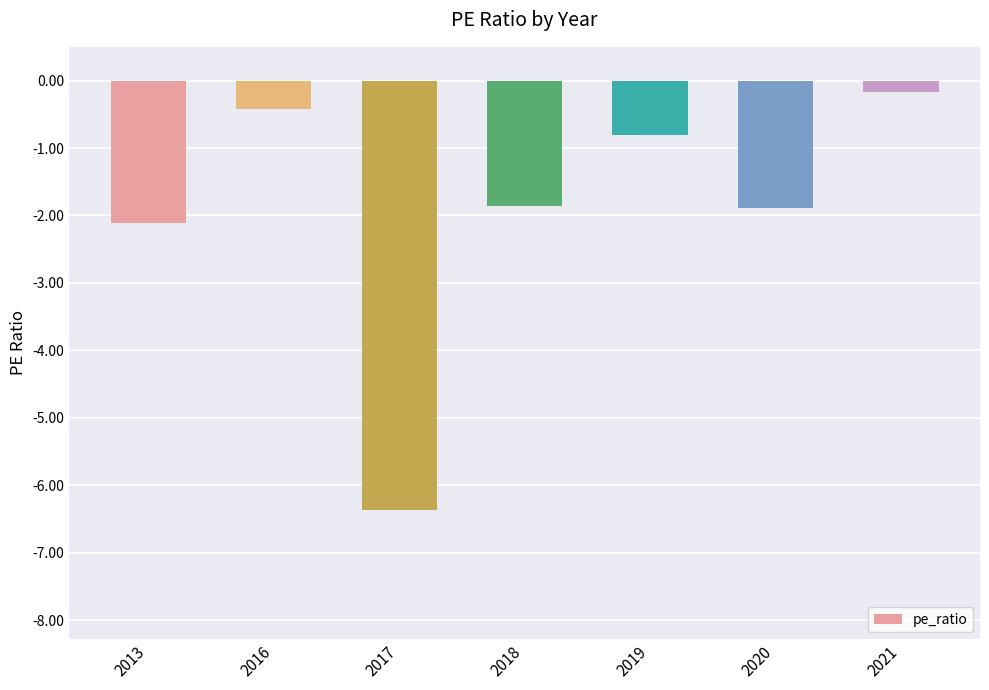

Which label corresponds to the largest value in the chart?

2021